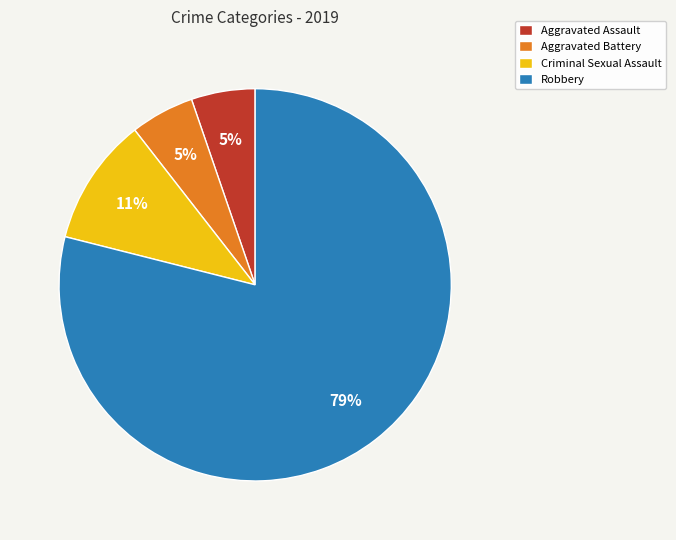

How many segments does this pie chart have?

4